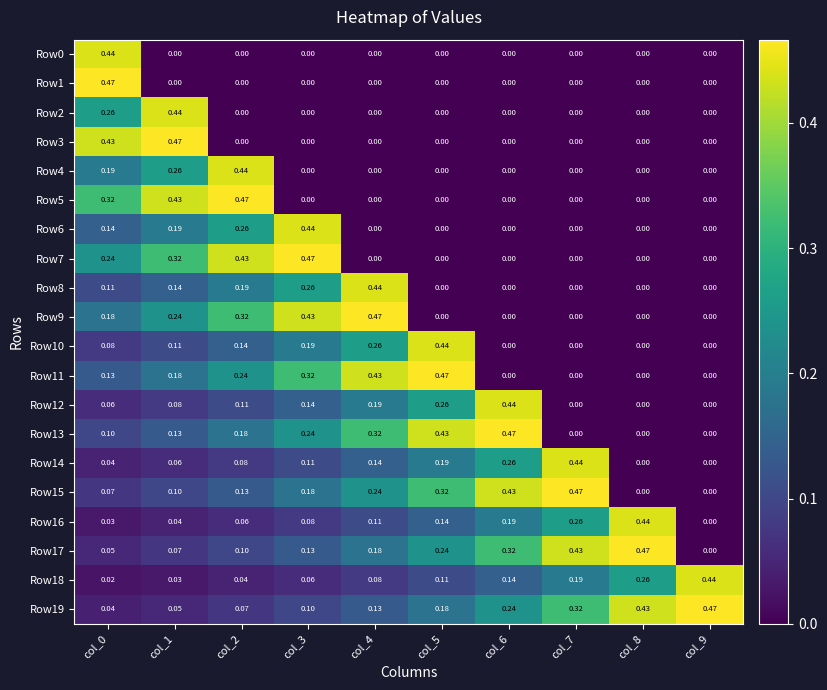

How many data points in Row8 are above 0?

5